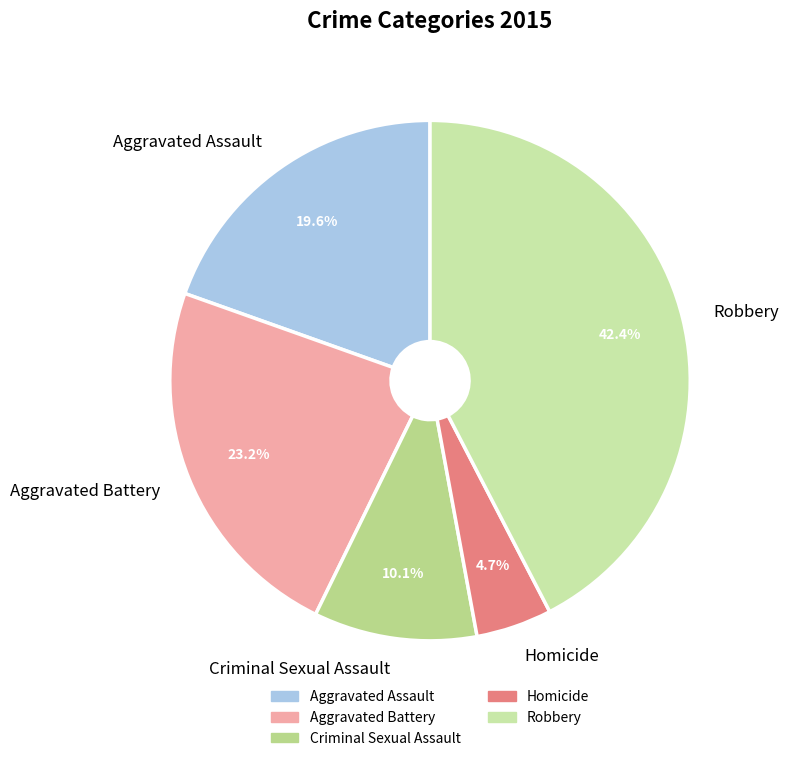

How many slices are in this pie chart?

5